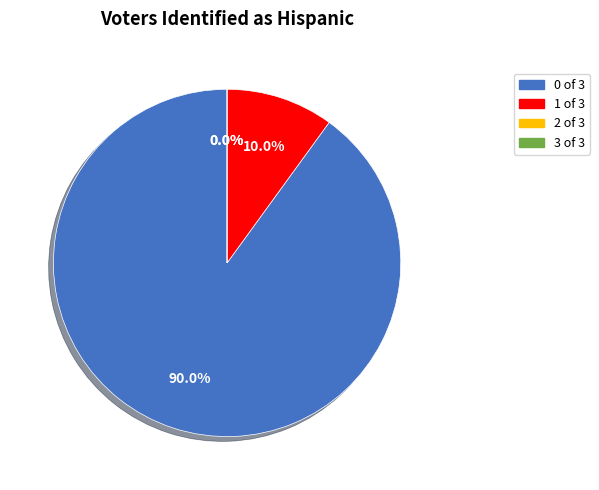

Combined, do 26 and 3+ account for over 50%?

No